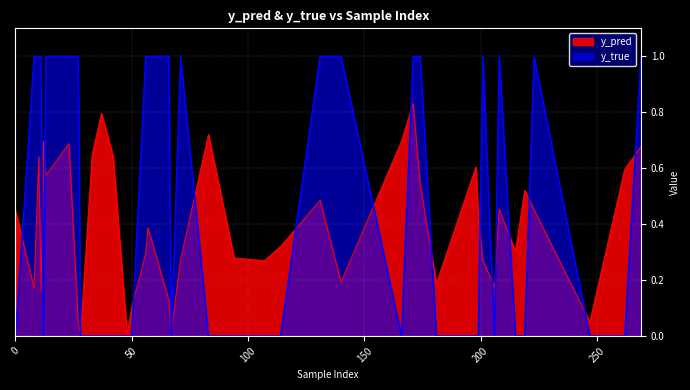

Between which two adjacent categories do y_pred and y_true first intersect?

0 and 1